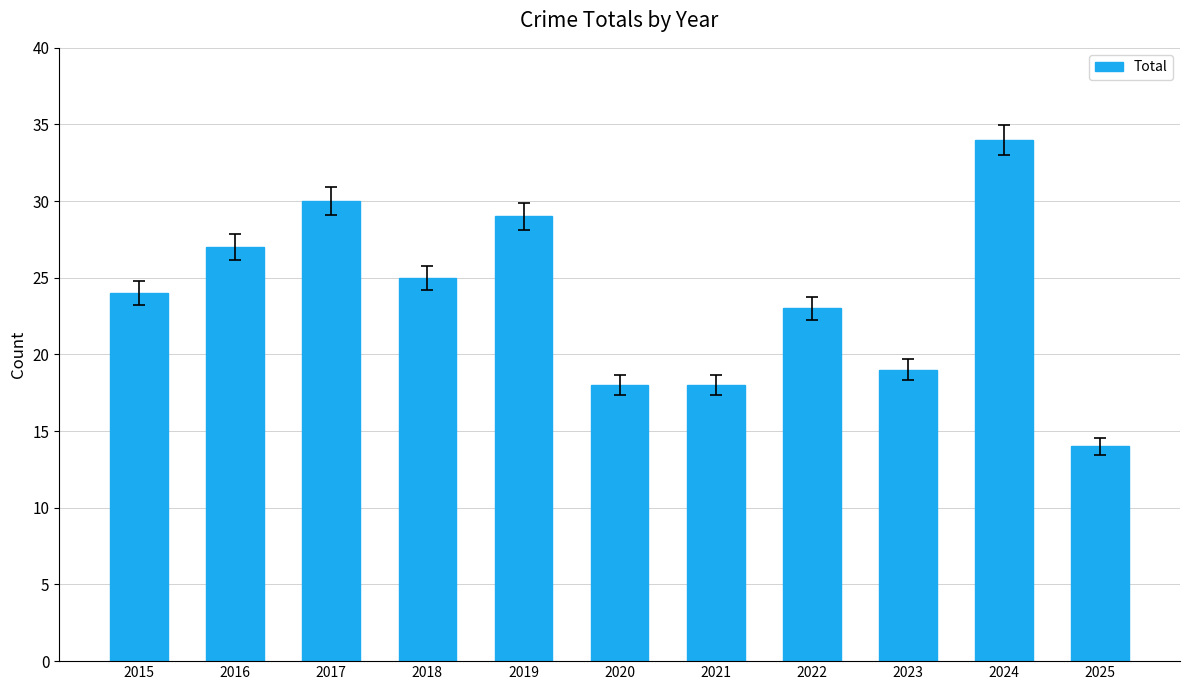

The value at 2024 is 58. True or false?

False